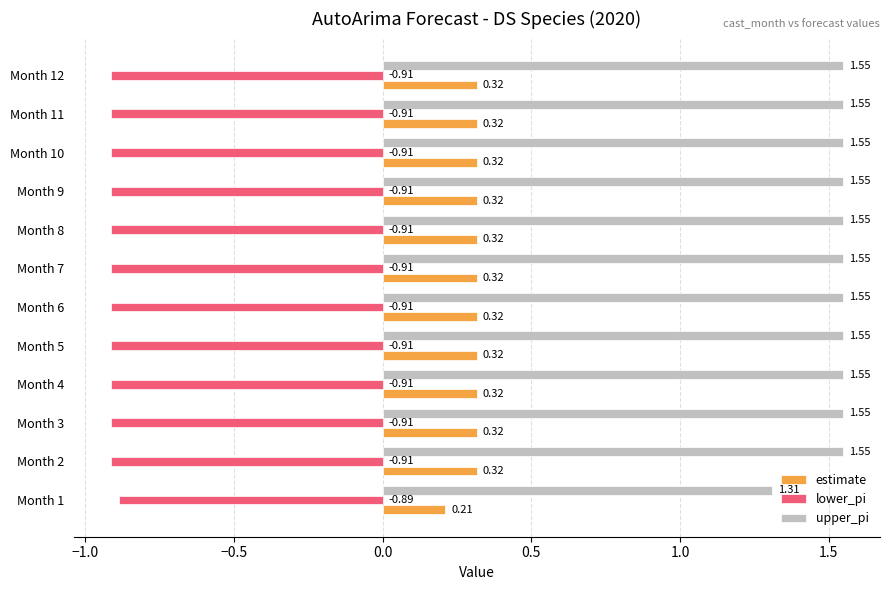

At Month 9, list the series in order from smallest to largest.

lower_pi, estimate, upper_pi